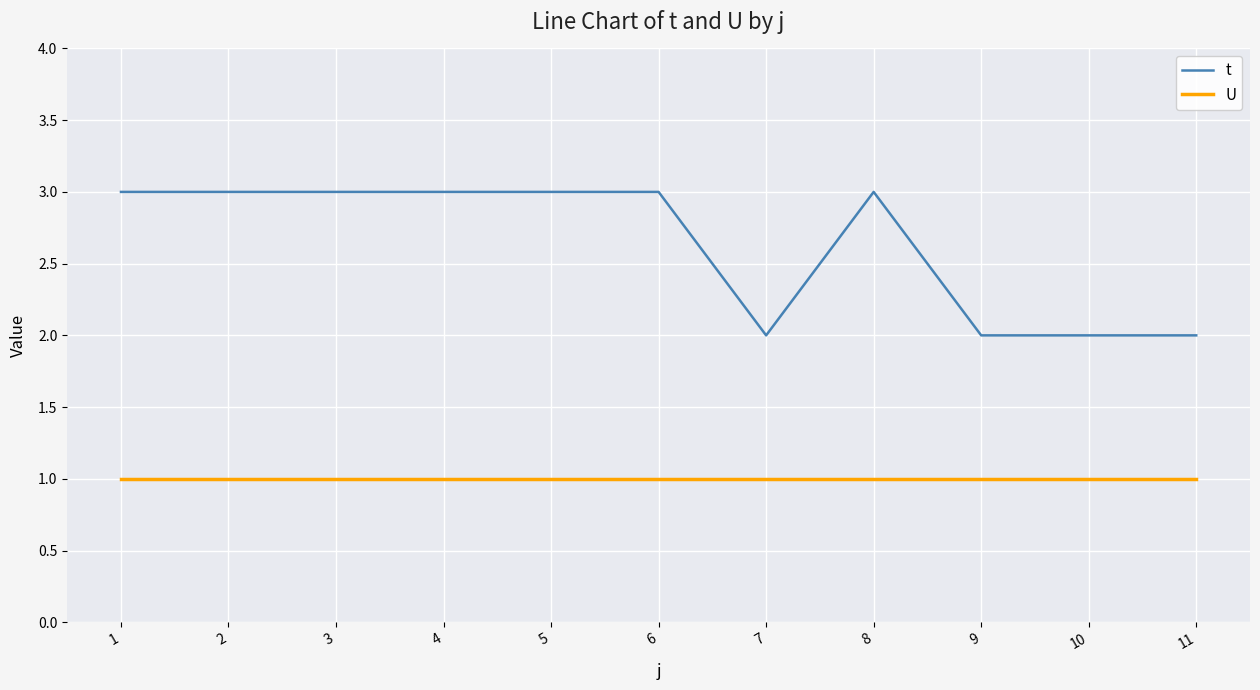

Is it true that t equals 2 at 2?

False